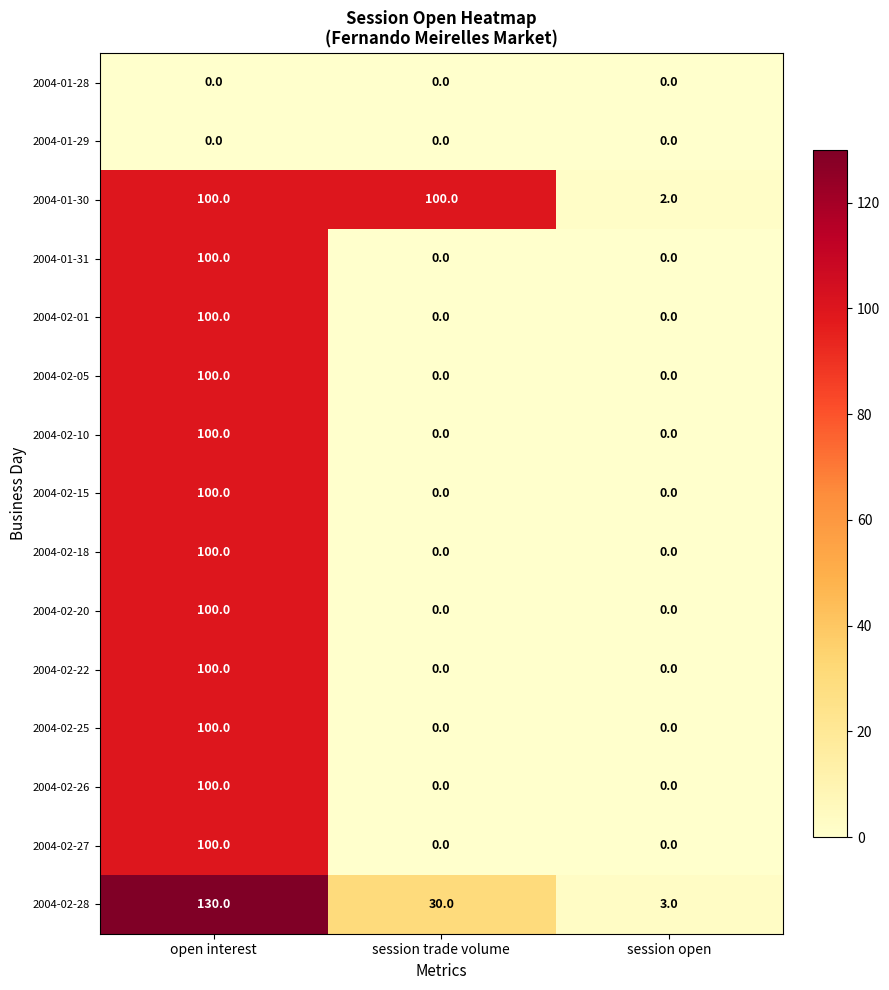

Which series has the largest range (max minus min)?

2004-02-28